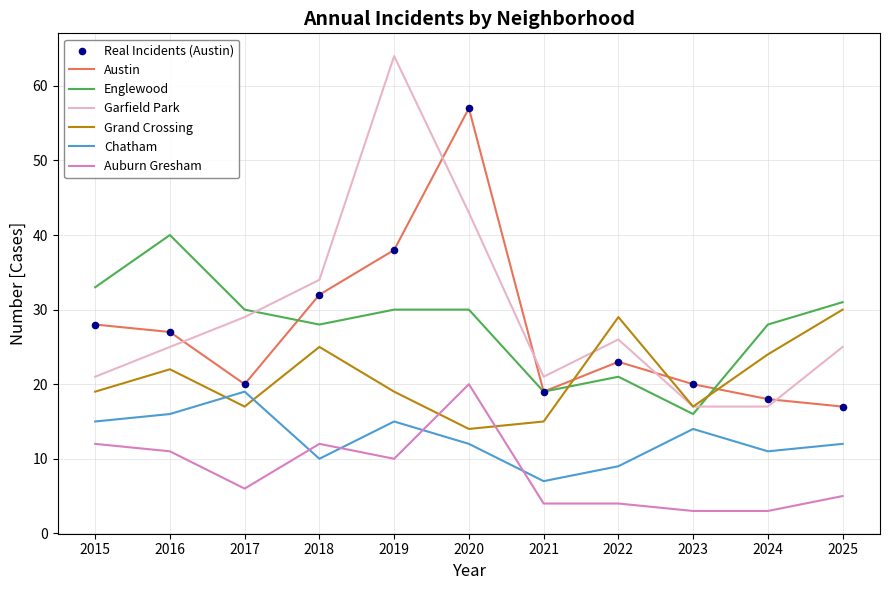

Between 2023 and 2024, which series saw the biggest shift?

Englewood